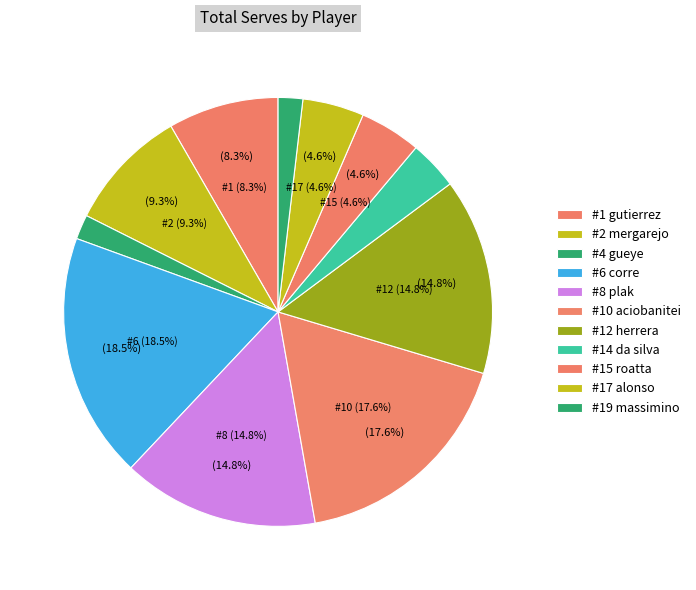

Which has a higher value, #12 herrera or #14 da silva?

#12 herrera